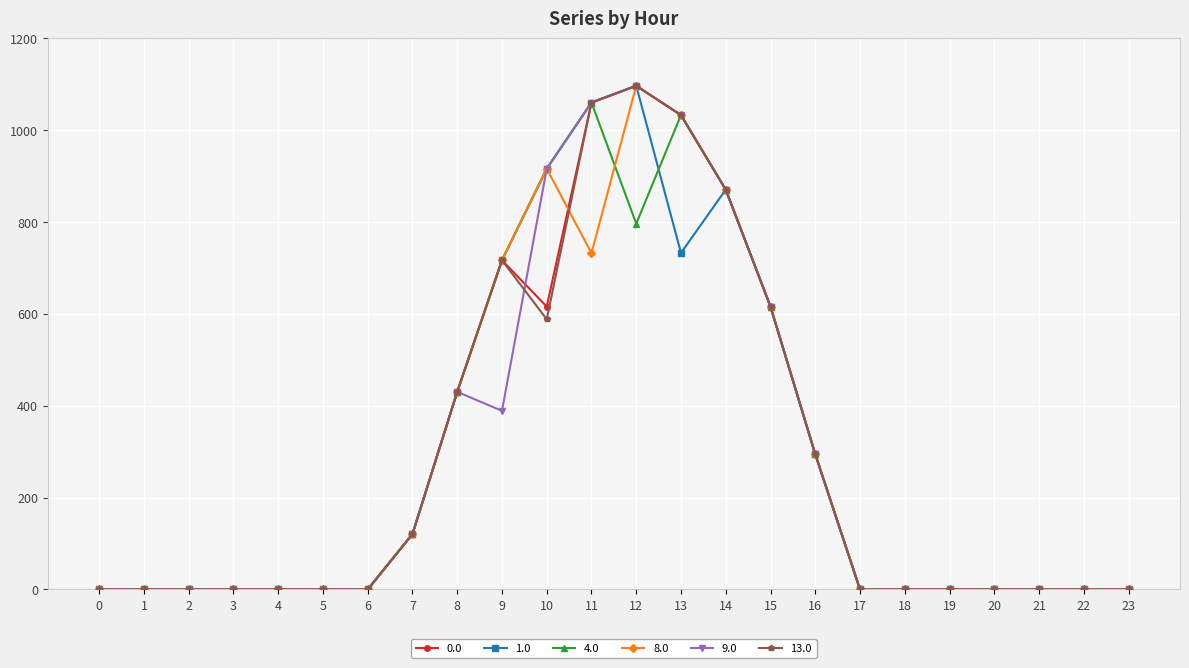

The value of 1.0 at 8 is 430.3. True or false?

True